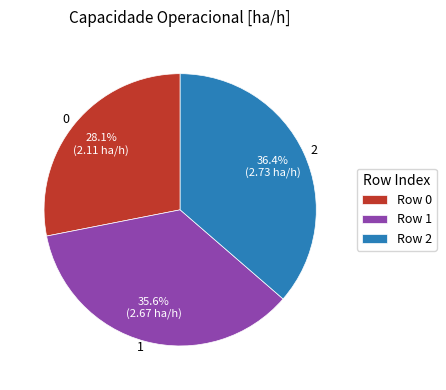

Approximately how many times larger is the value at 1 compared to 0?

1.3